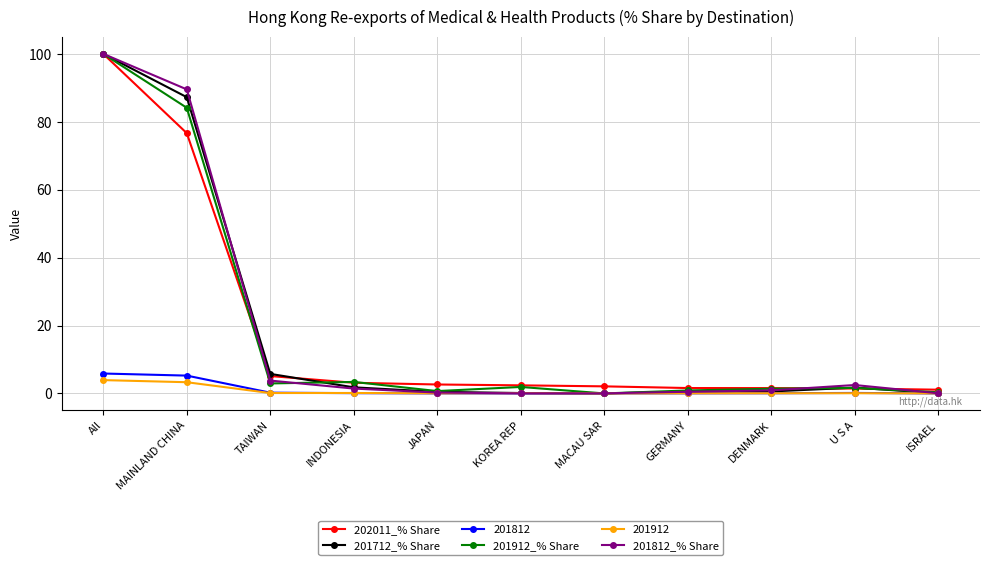

At how many categories does at least one series exceed 95?

1